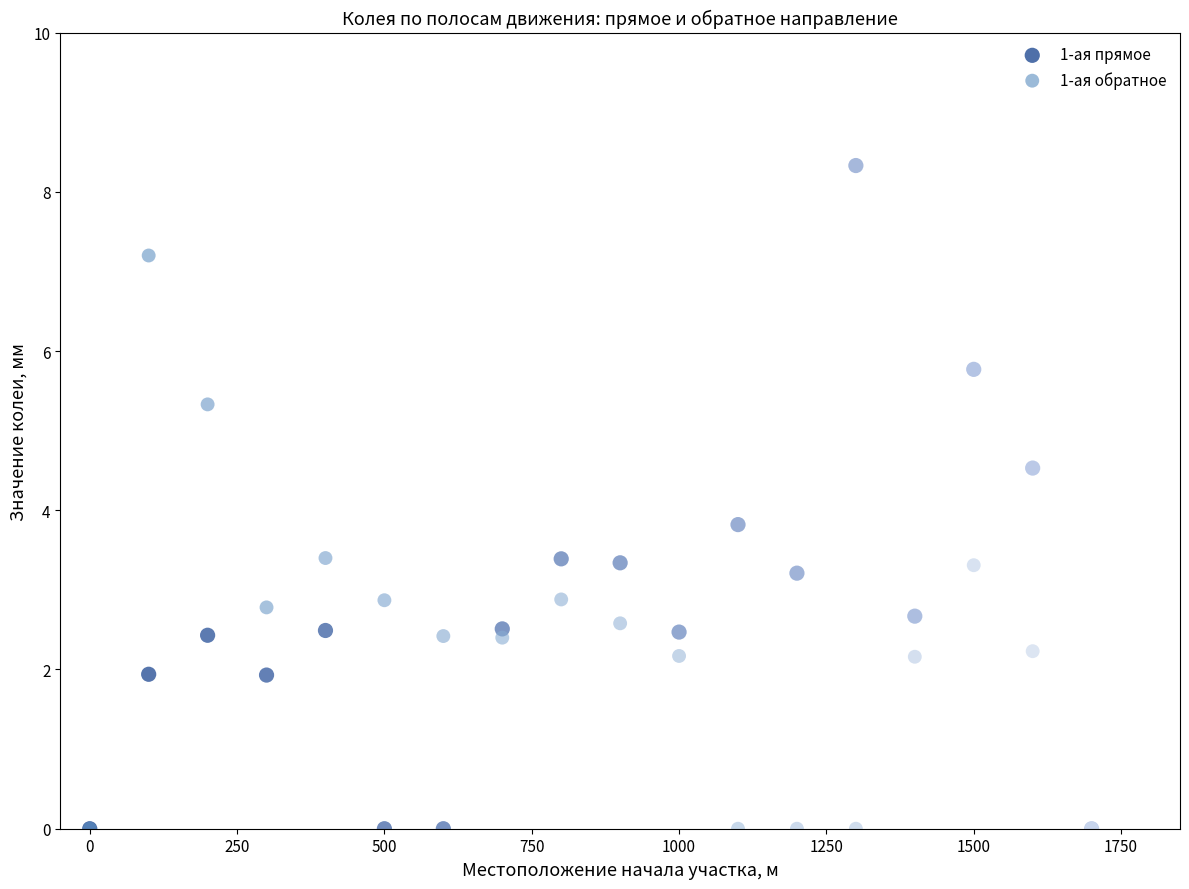

What are all the series names shown in the legend?

1-ая прямое, 1-ая обратное